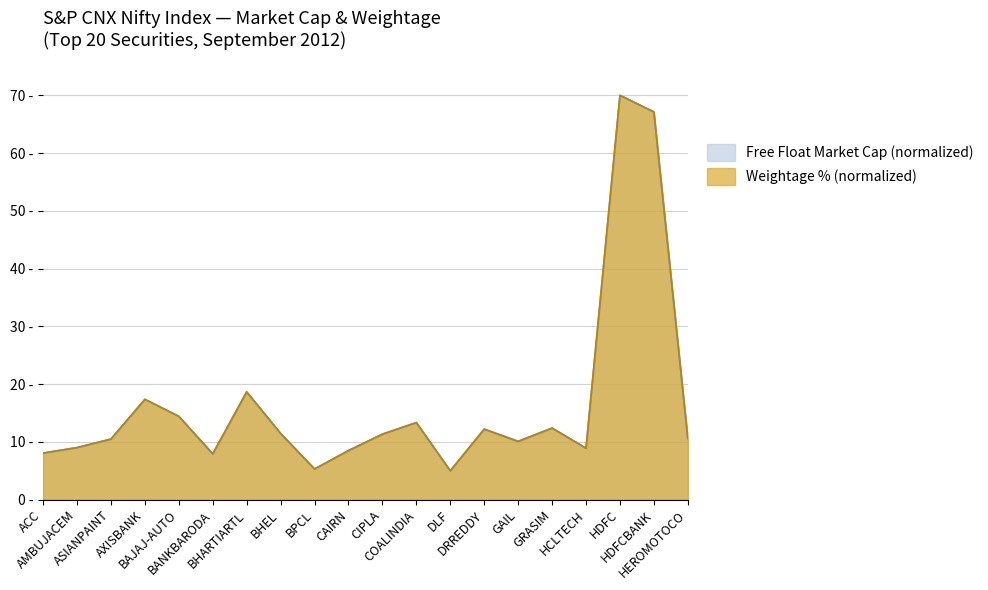

At which label does Free Float Market Cap (Rs. Crores) reach its peak?

HDFC